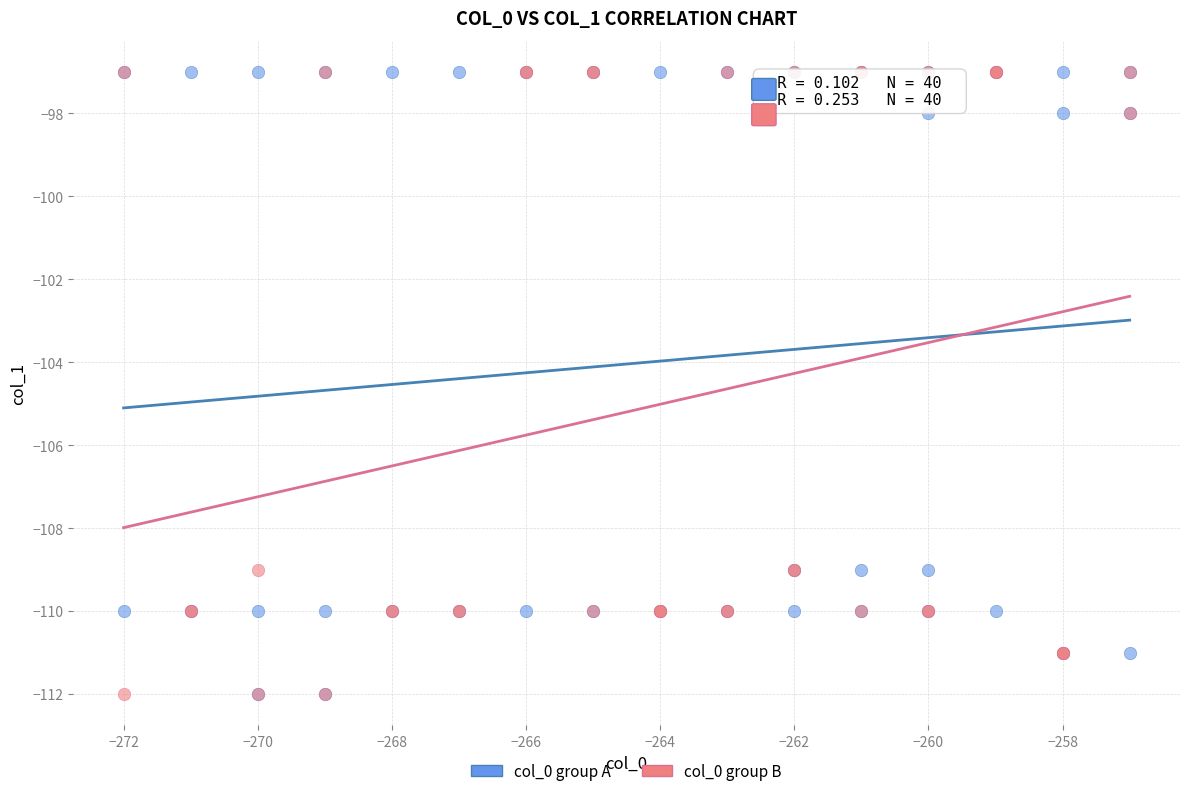

What are all the series names shown in the legend?

col_0 group A, col_0 group B